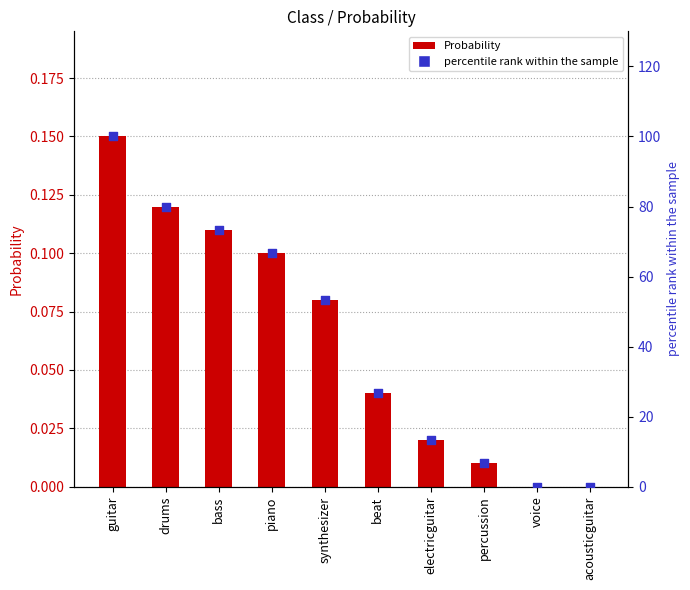

Which series has the largest total across all categories?

percentile rank within the sample